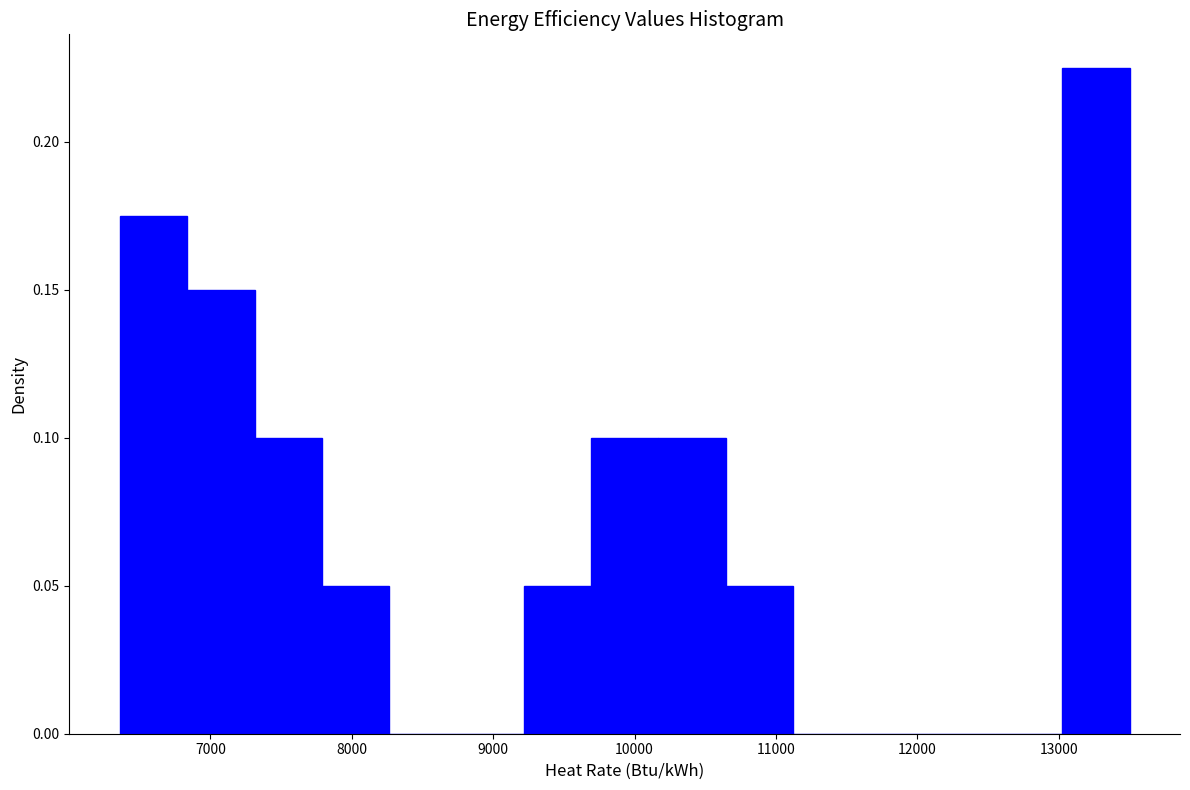

Reading left to right, list every bar in this chart as the range it spans on the x-axis followed by its height. Neither the bar edges nor the heights are printed on the chart, so give them approximately, as read against the axes.

6400 to 6800: 0.175
6800 to 7300: 0.150
7300 to 7800: 0.100
7800 to 8300: 0.050
8300 to 8700: 0
8700 to 9200: 0
9200 to 9700: 0.050
9700 to 10200: 0.100
10200 to 10600: 0.100
10600 to 11100: 0.050
11100 to 11600: 0
11600 to 12100: 0
12100 to 12500: 0
12500 to 13000: 0
13000 to 13500: 0.225